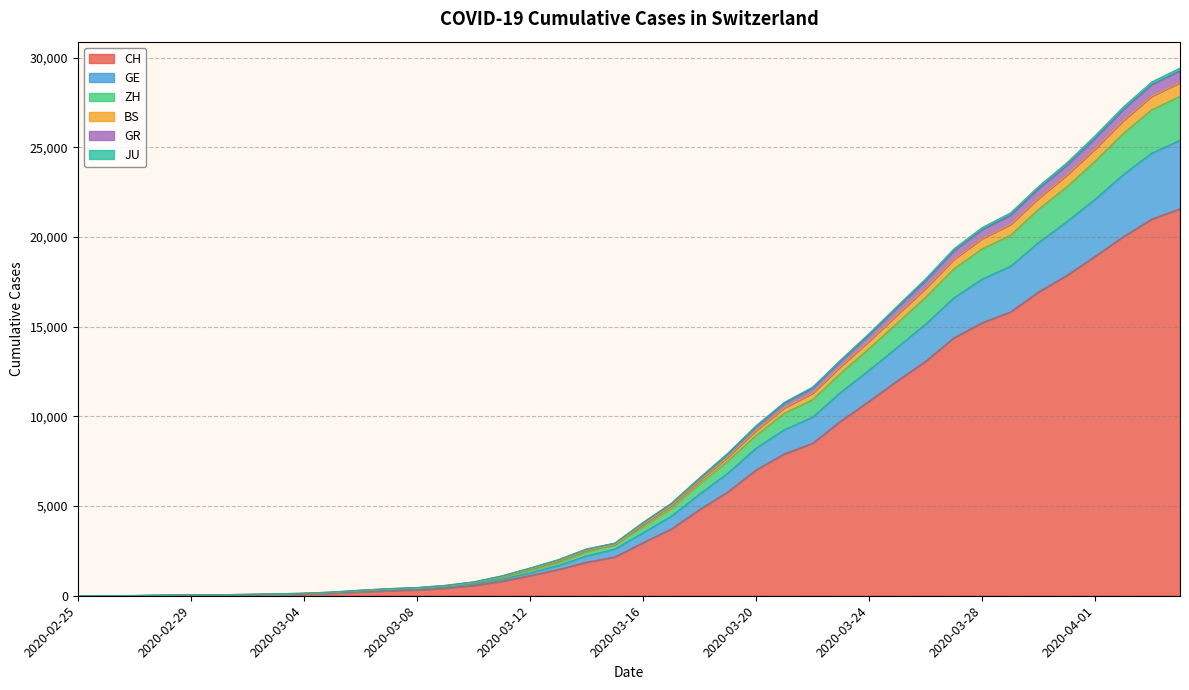

What is the highest value of the CH series?

21583